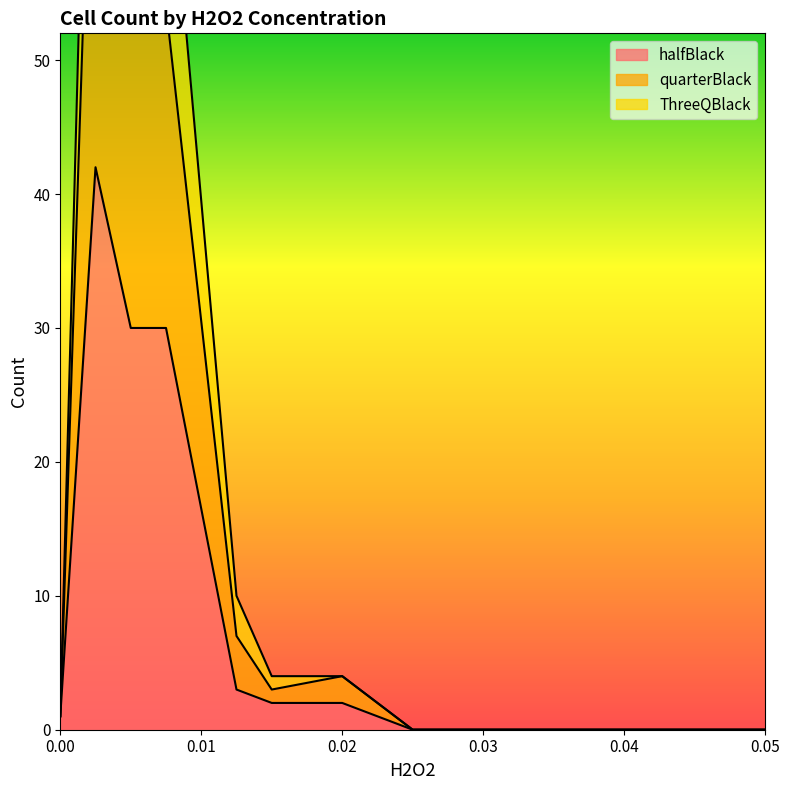

What is the total value across all series at 0.005?

178